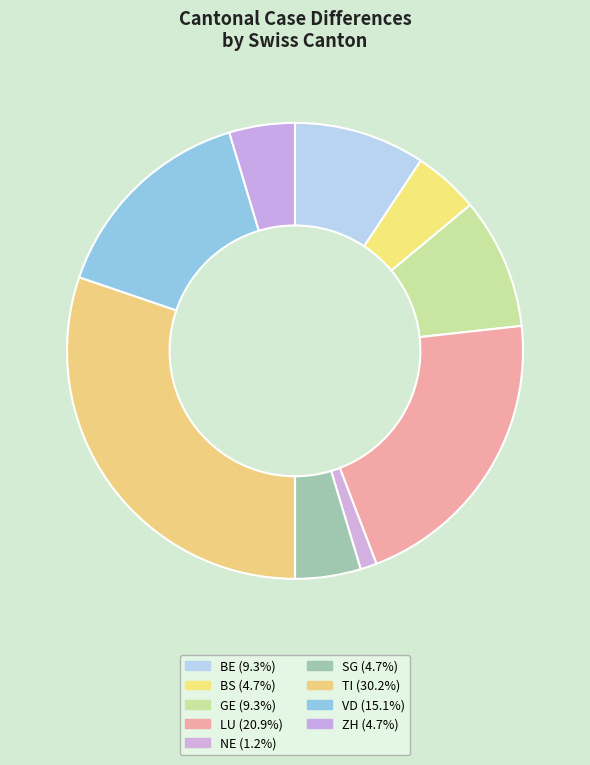

How many slices are in this pie chart?

9